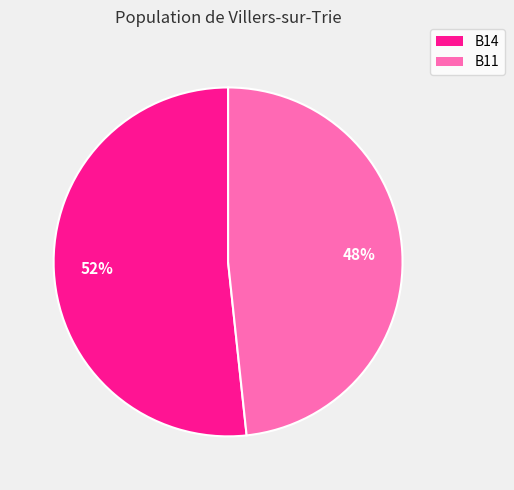

True or false: B14 accounts for 45% of the total.

False